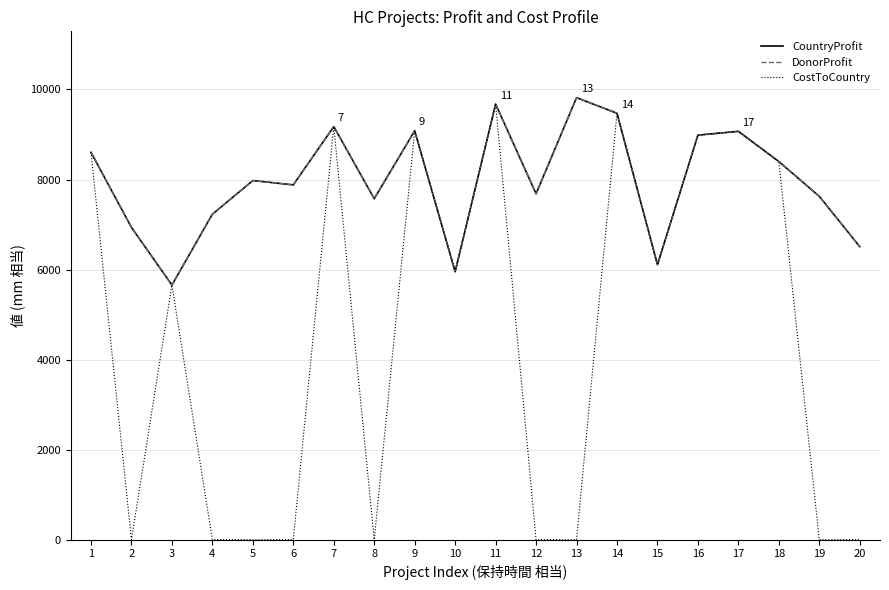

Rank the series by their maximum value, from highest to lowest.

CountryProfit, DonorProfit, CostToCountry